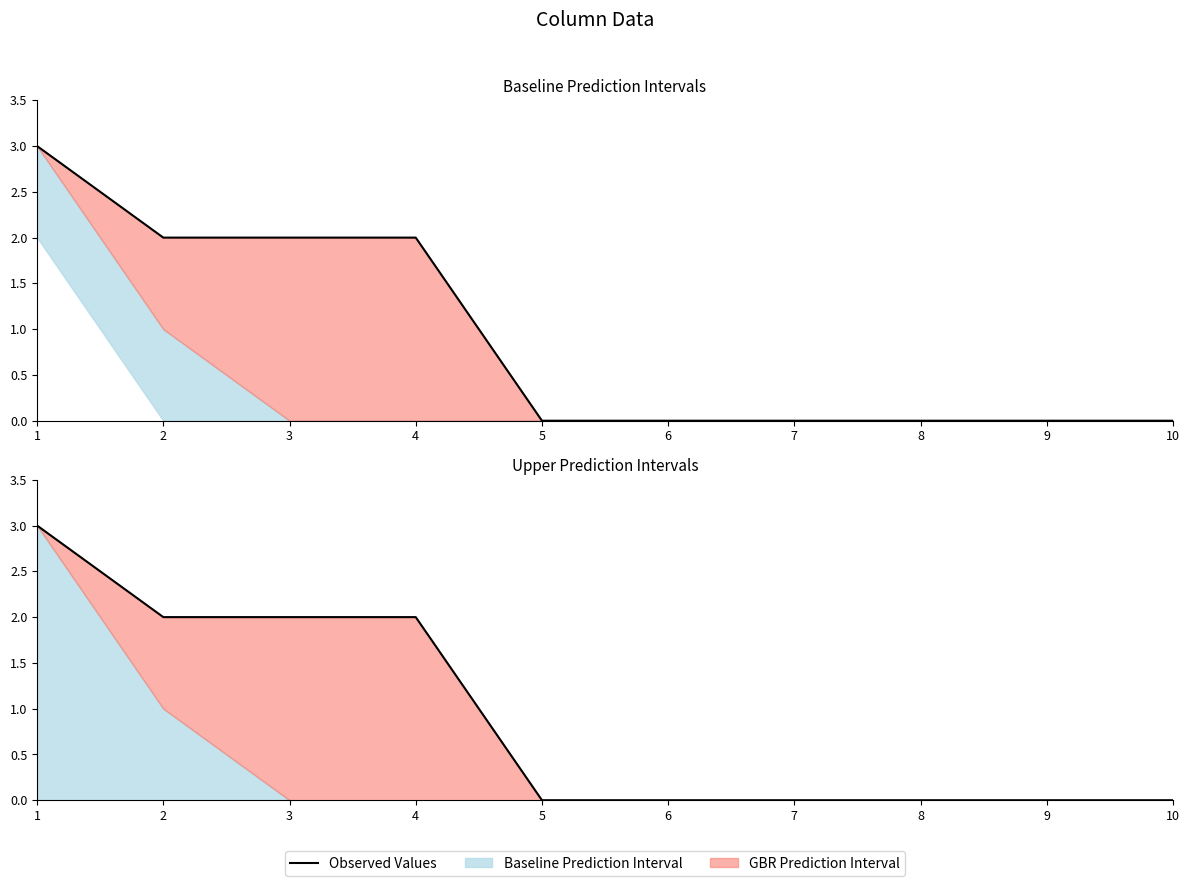

How many positive values are there?

4